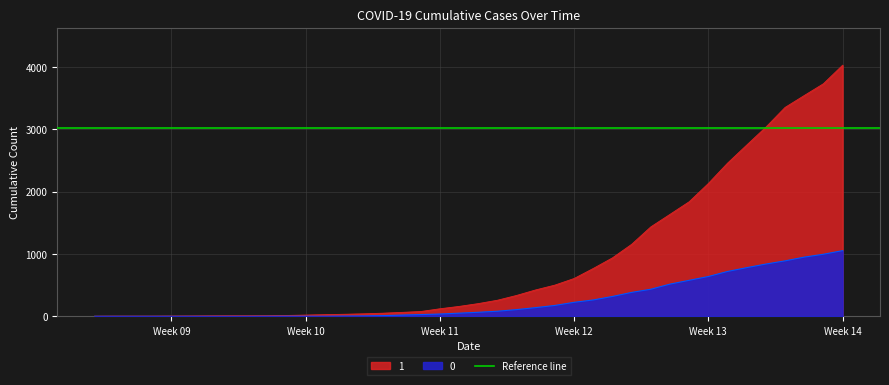

True or false: 0 has a value of 950 at 2020-04-04.

True